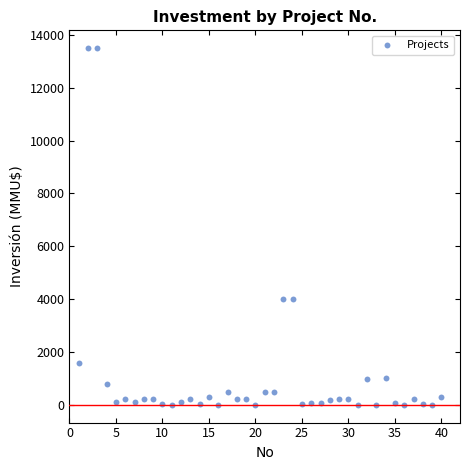

What is the range of X values (max minus min)?

39